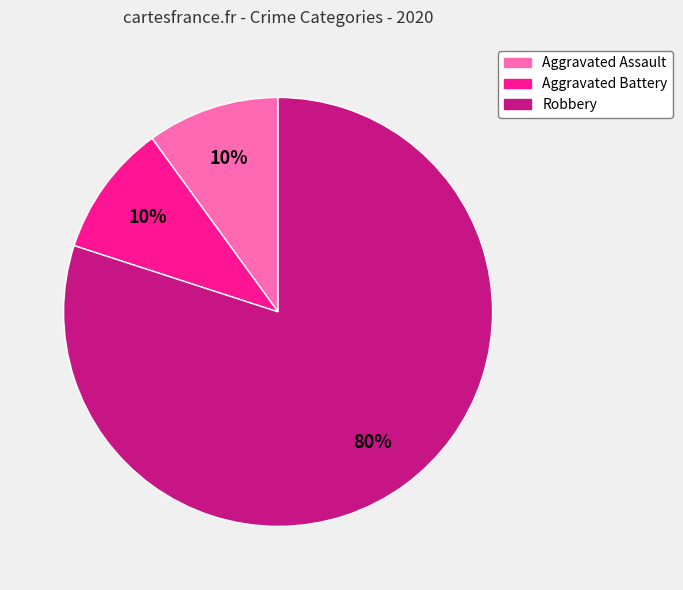

Is the sum of Aggravated Battery and Robbery greater than half?

Yes